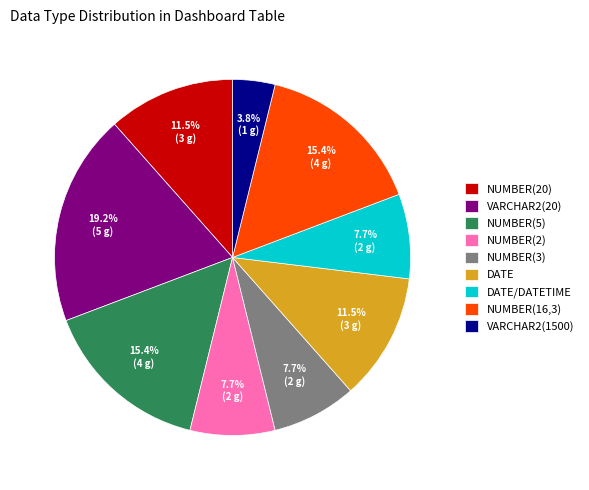

What percentage is the NUMBER(5) slice, to the nearest percent?

15%